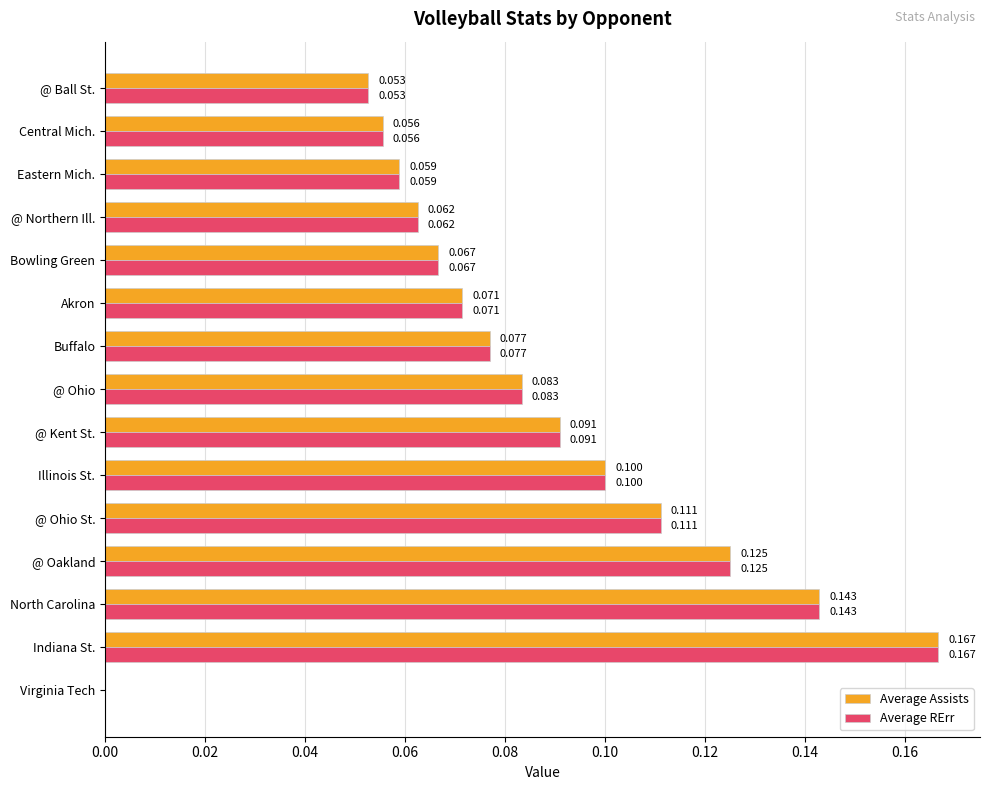

At which category is the sum across all series the highest?

Indiana St.